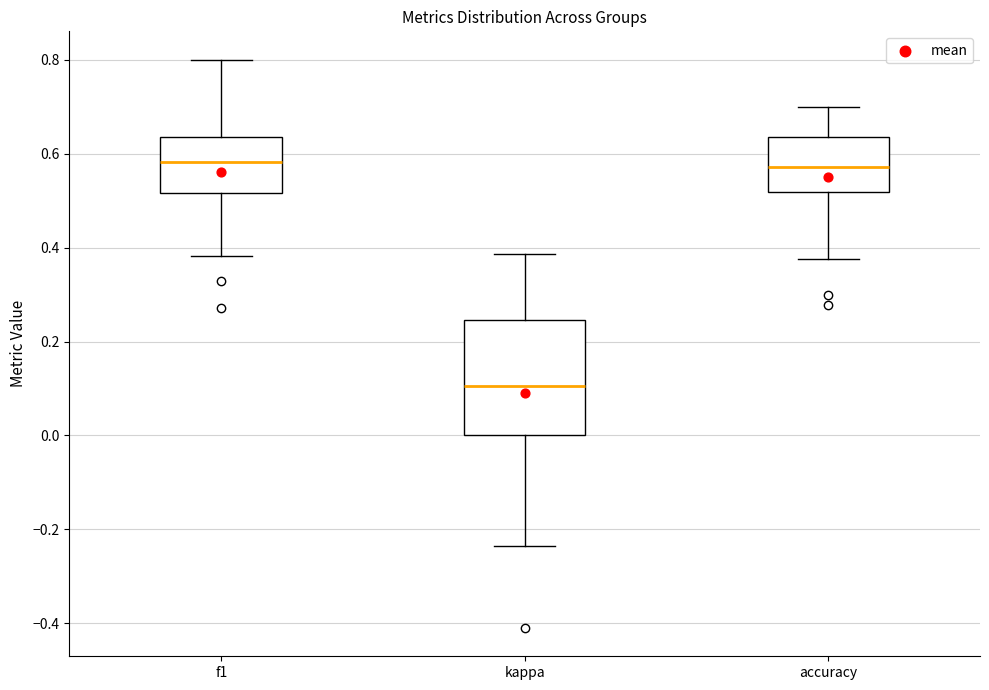

Where does the lower whisker of the box for f1 end on the y-axis? The values are not printed on the chart, so give them approximately, as read against the axis.

0.38